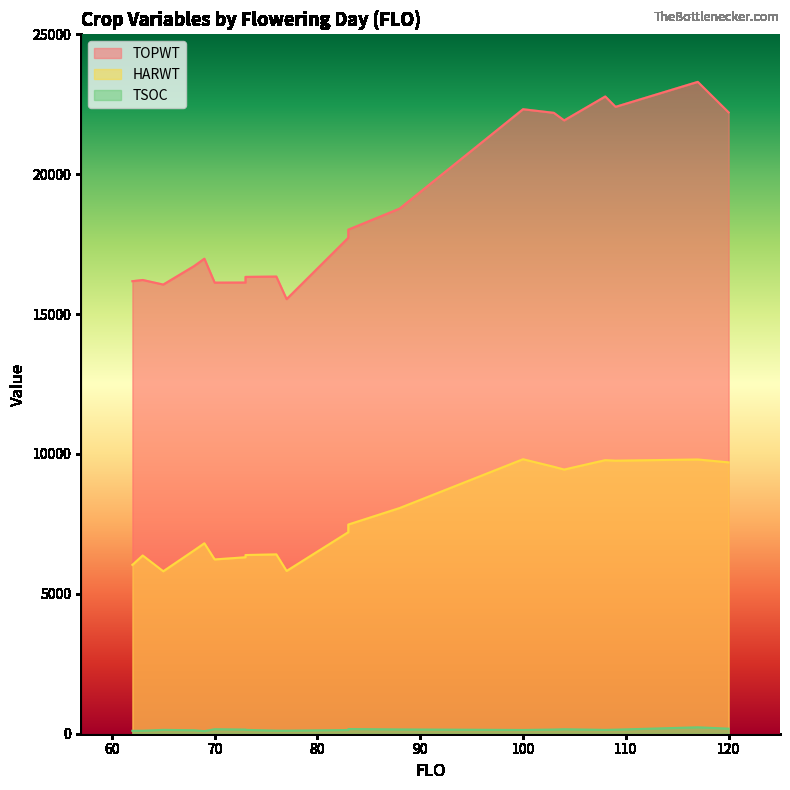

Does the chart have visible grid lines?

No